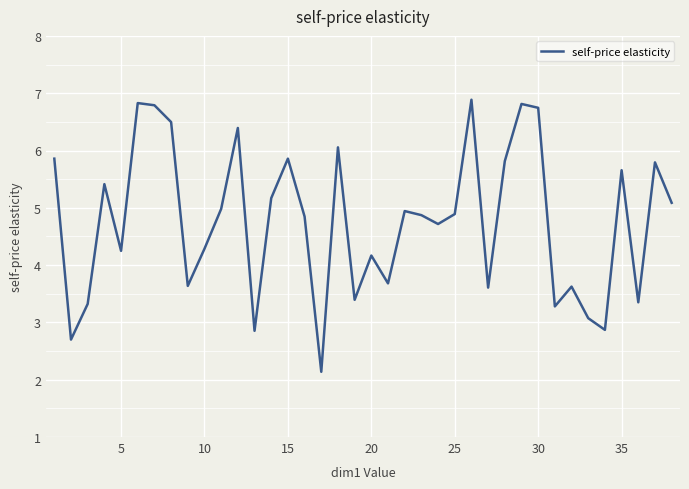

What is the maximum value shown in the chart?

6.9